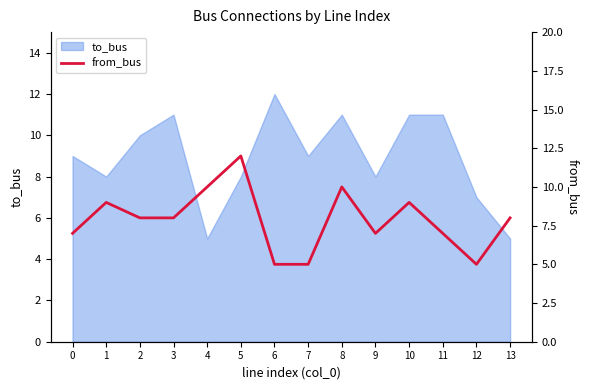

What is the difference between the maximum and minimum values?

7